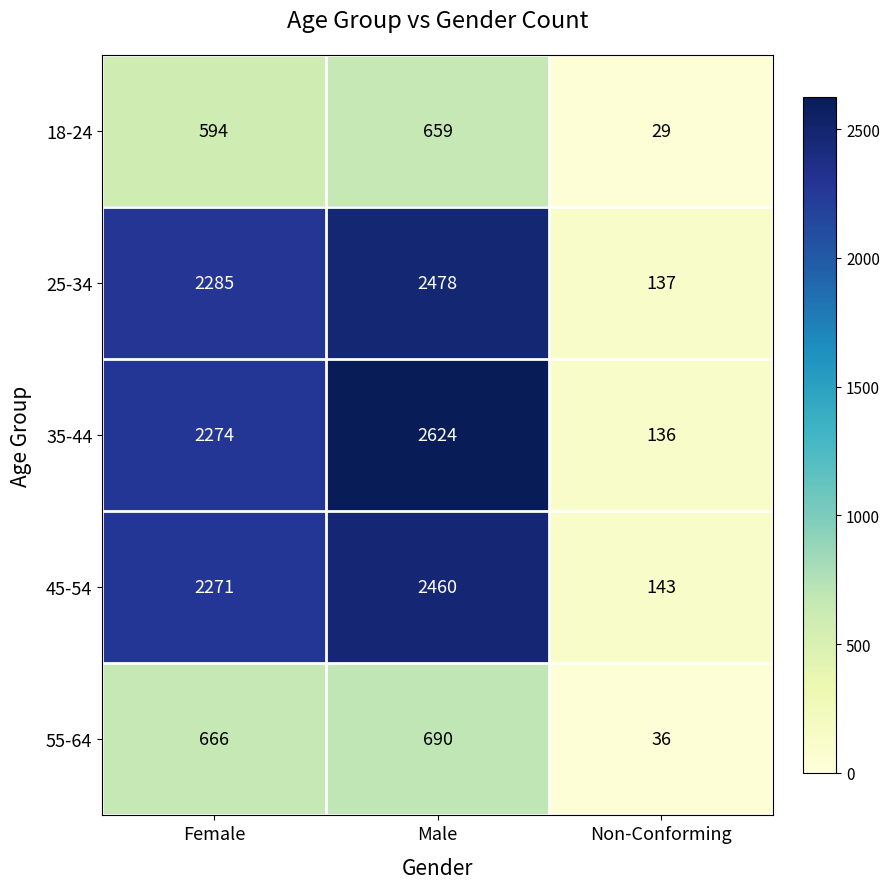

How many categories are shown in the chart?

3